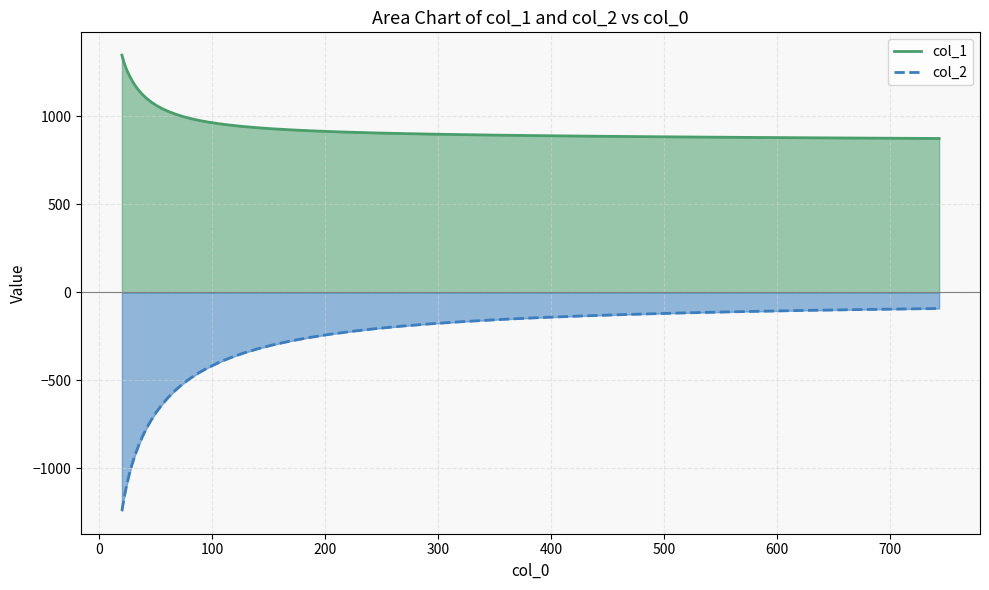

True or false: col_2 and col_1 intersect in this chart.

False